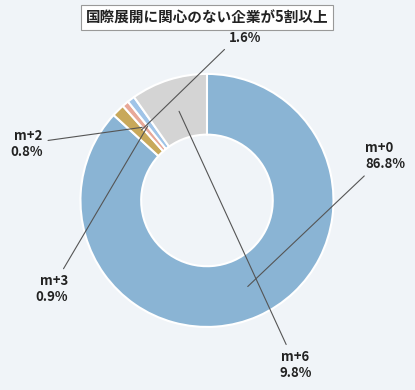

To the nearest percent, what percentage of the pie is m+2?

1%